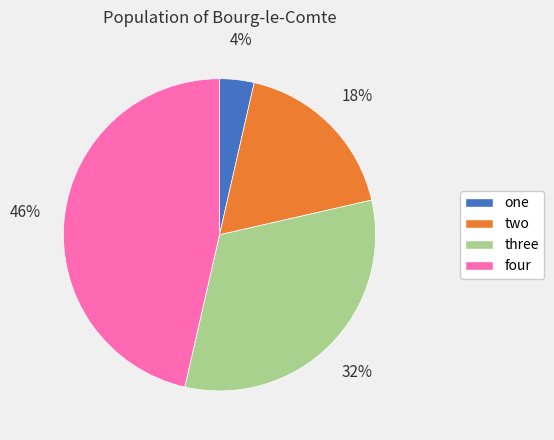

Rank the categories by value from lowest to highest.

one, two, three, four